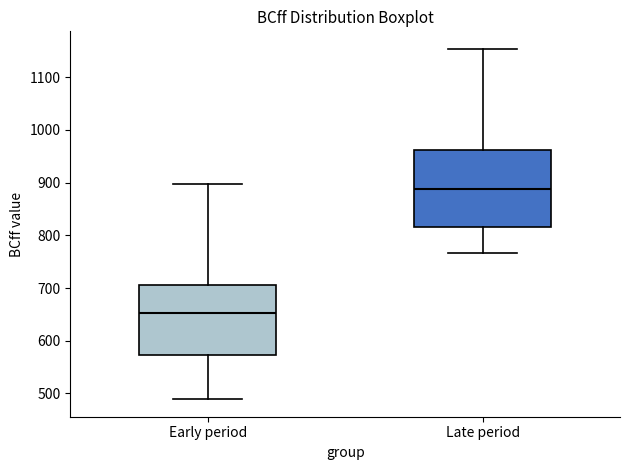

Which box's median line is the lowest?

Early period